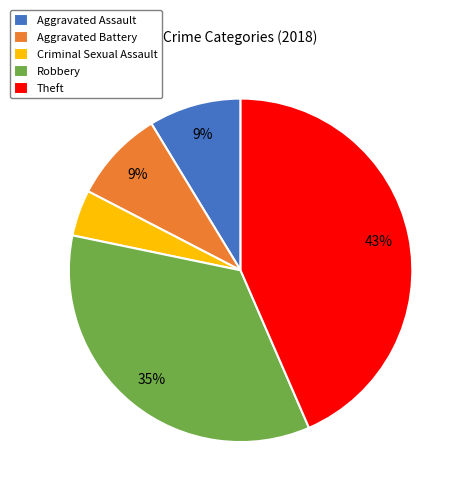

To the nearest percent, what is the average slice percentage?

20%